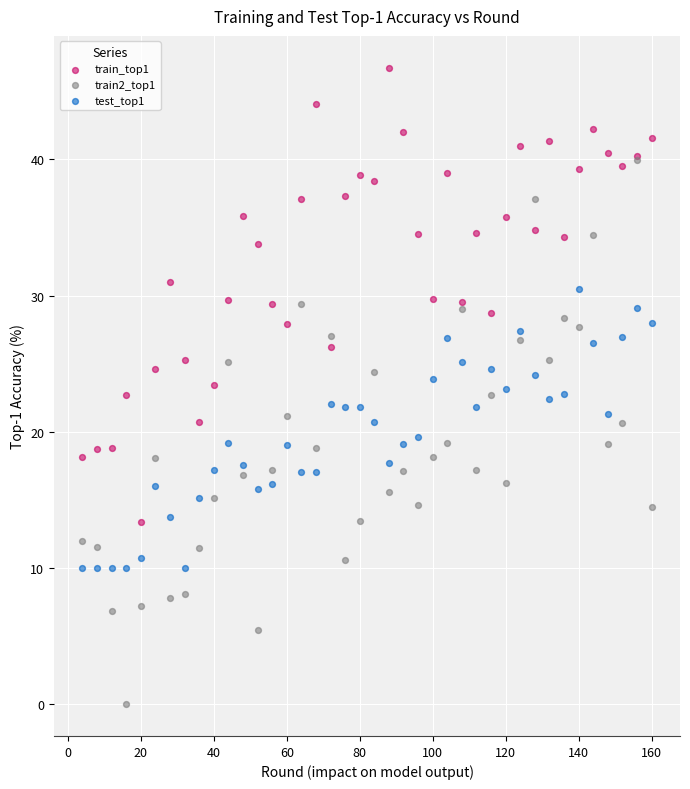

What are all the series names shown in the legend?

train_top1, train2_top1, test_top1